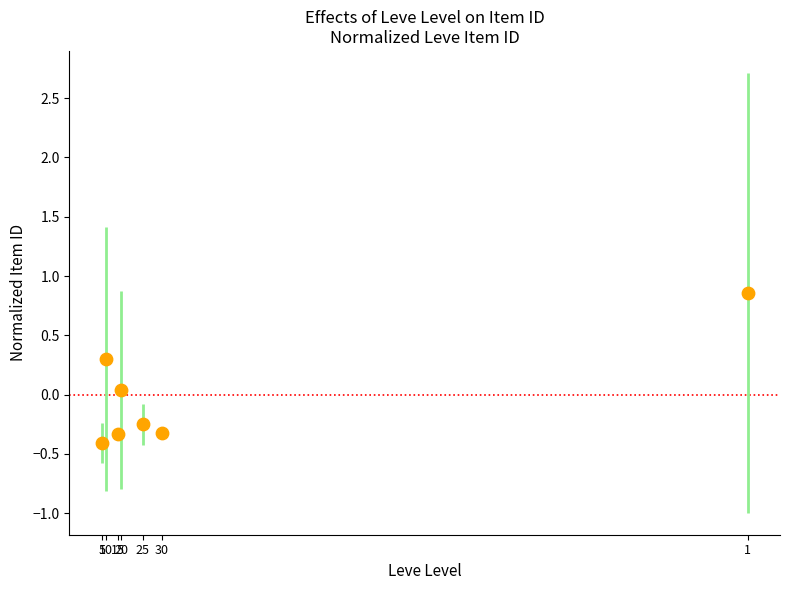

What is the range of X values (max minus min)?

2.4